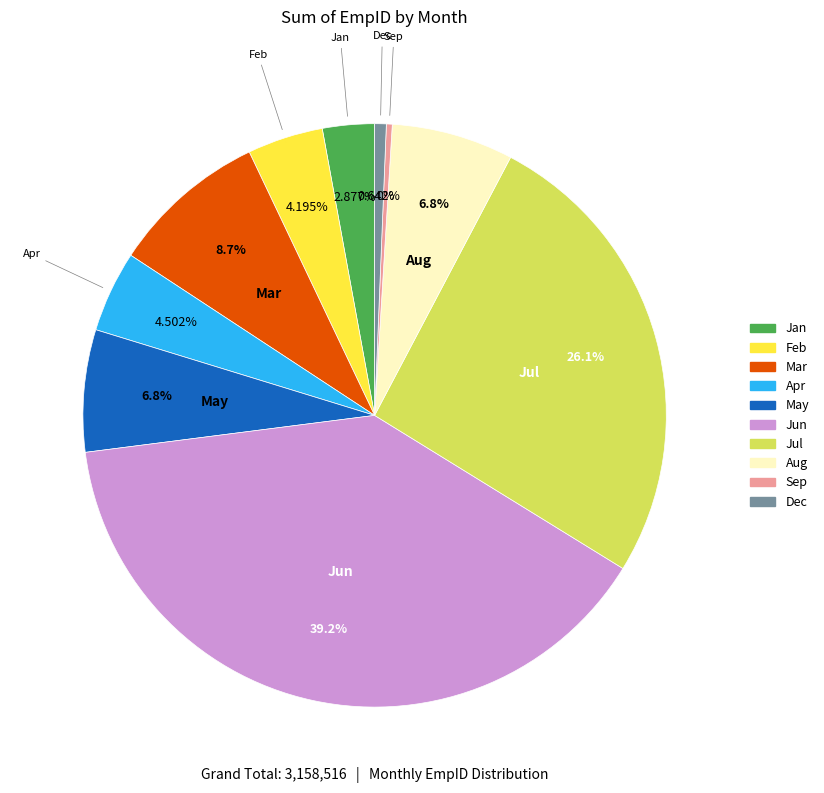

To the nearest percent, what is the difference between the largest and smallest slice percentages?

39%